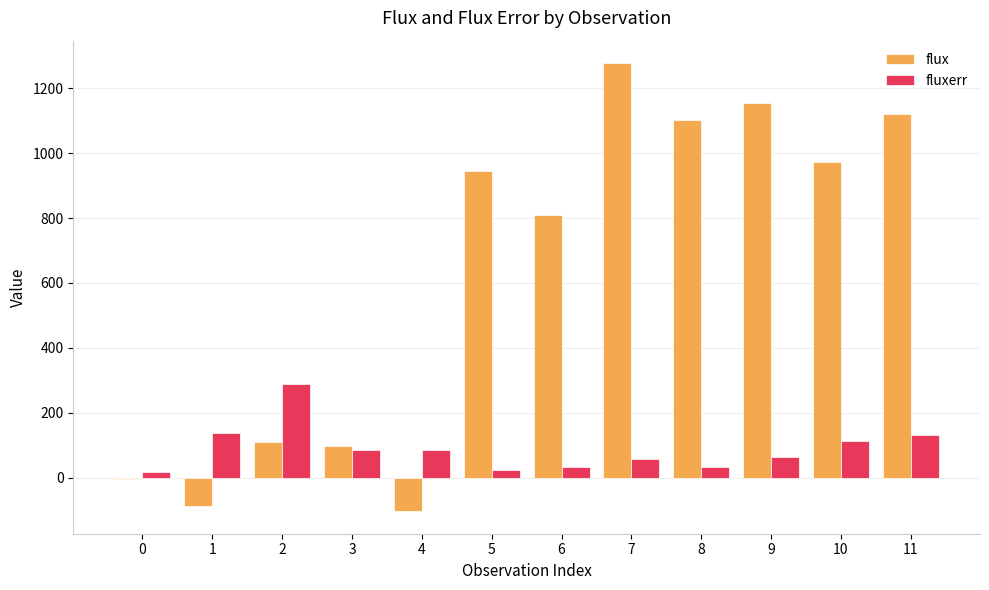

Are the bars horizontal?

No